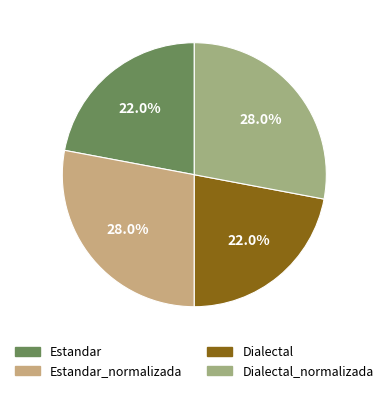

Between Estandar and Dialectal_normalizada, which is larger?

Dialectal_normalizada